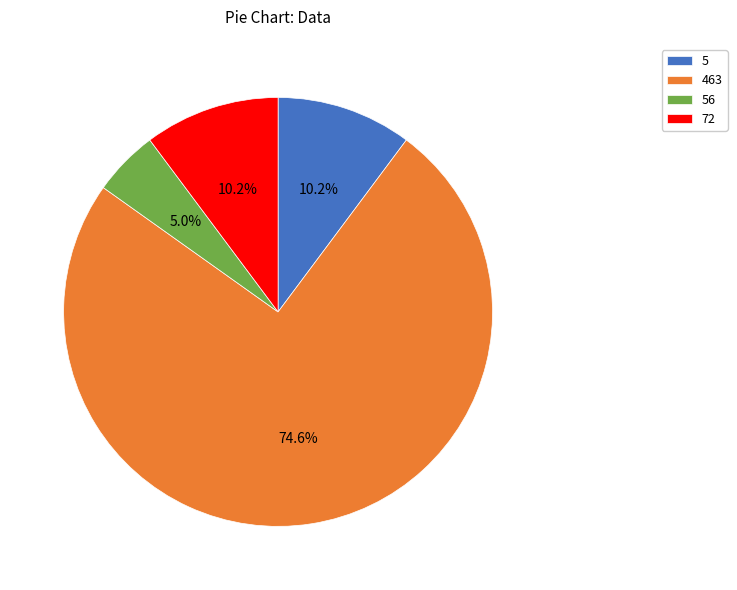

Approximately how many times larger is the value at 56 compared to 5?

0.5